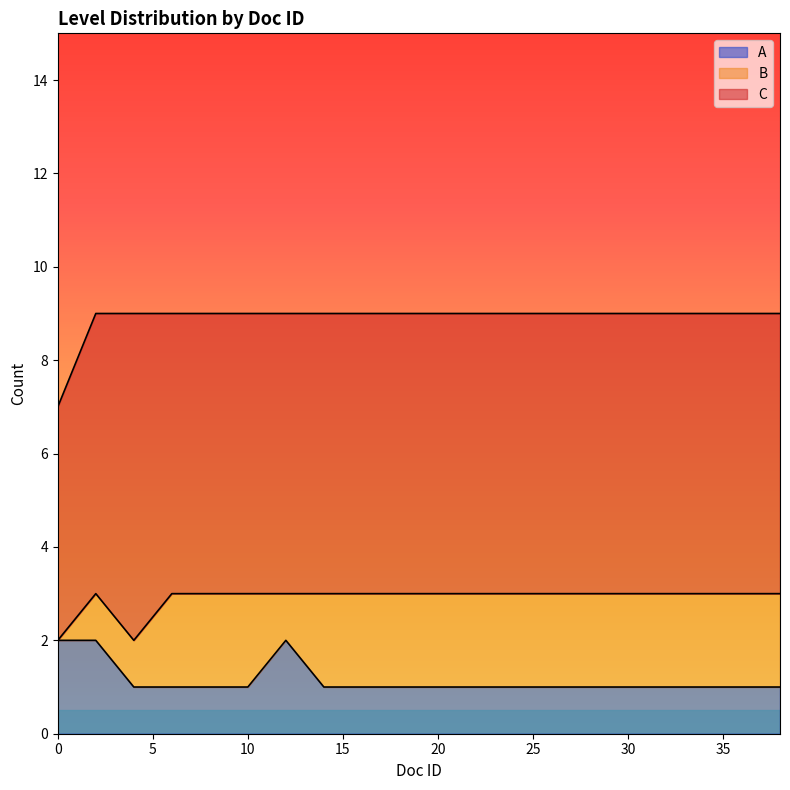

Which series has the largest total across all categories?

C